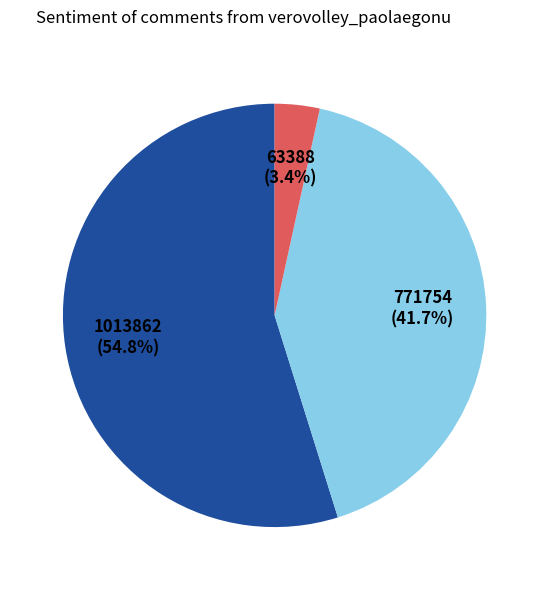

Does any single category account for the majority?

Yes